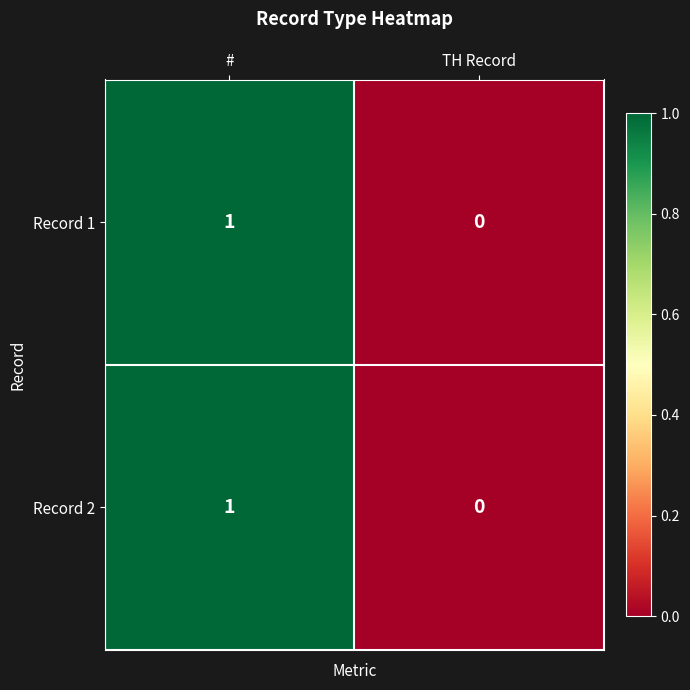

Reading left to right, what are all the values shown in this chart?

Record 1: #=1	TH Record=0
Record 2: #=1	TH Record=0